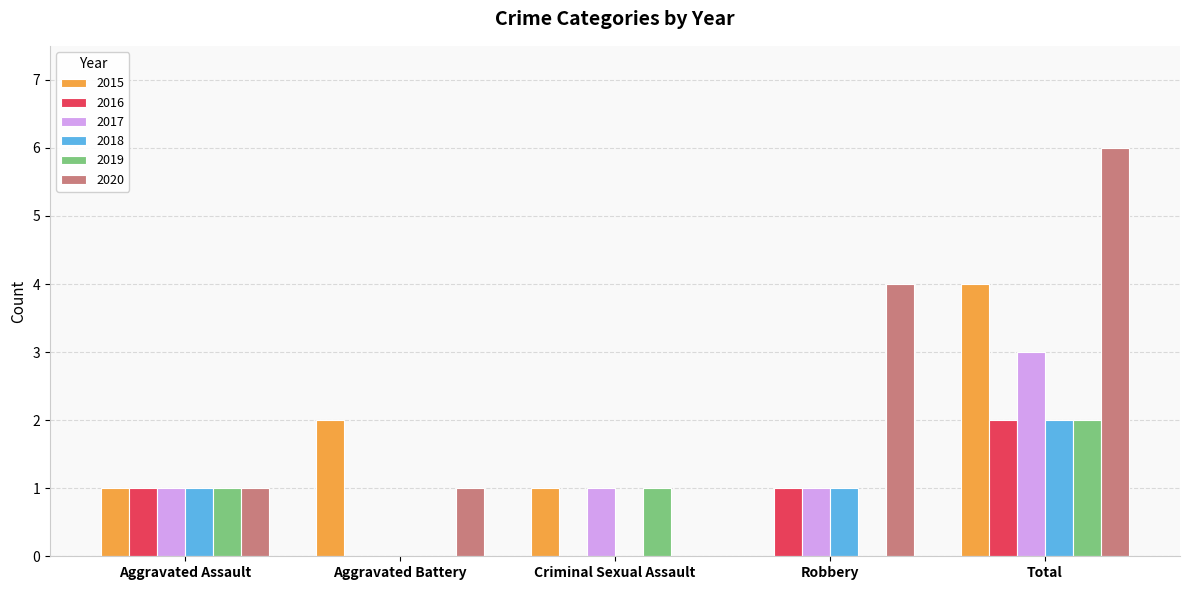

What is the sum of the 2015 values at Total and Aggravated Assault?

5